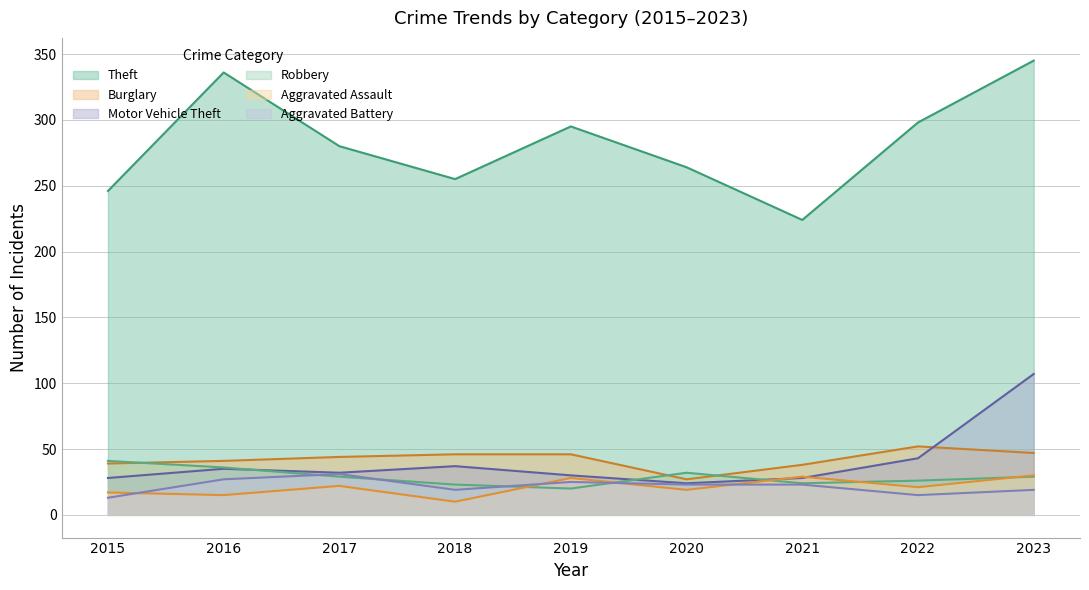

What is the spread (max minus min) of values at 2022?

283